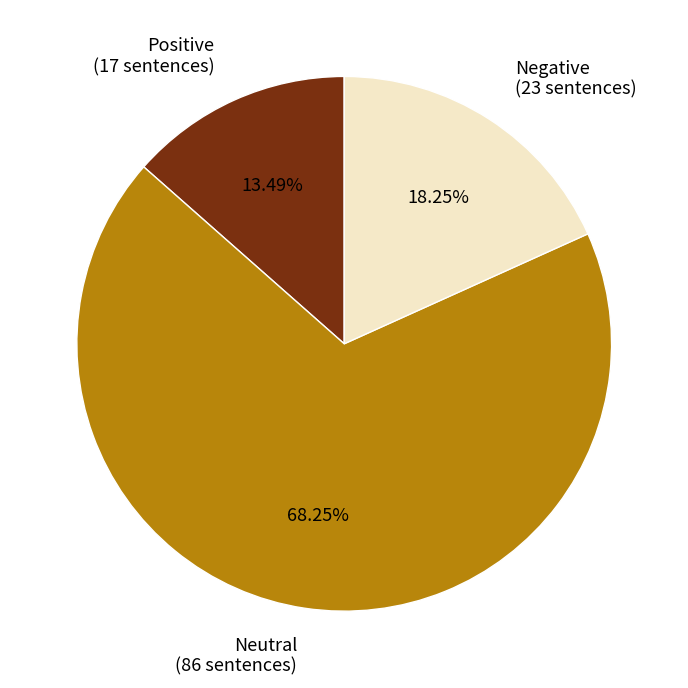

Is it true that Negative is 18% of the pie?

True